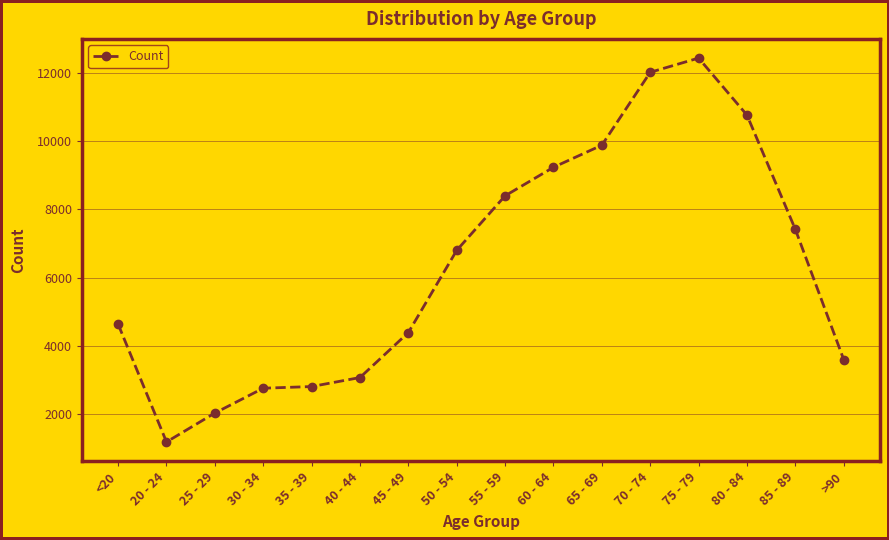

What is the label of the 6th point from the right?

65 - 69